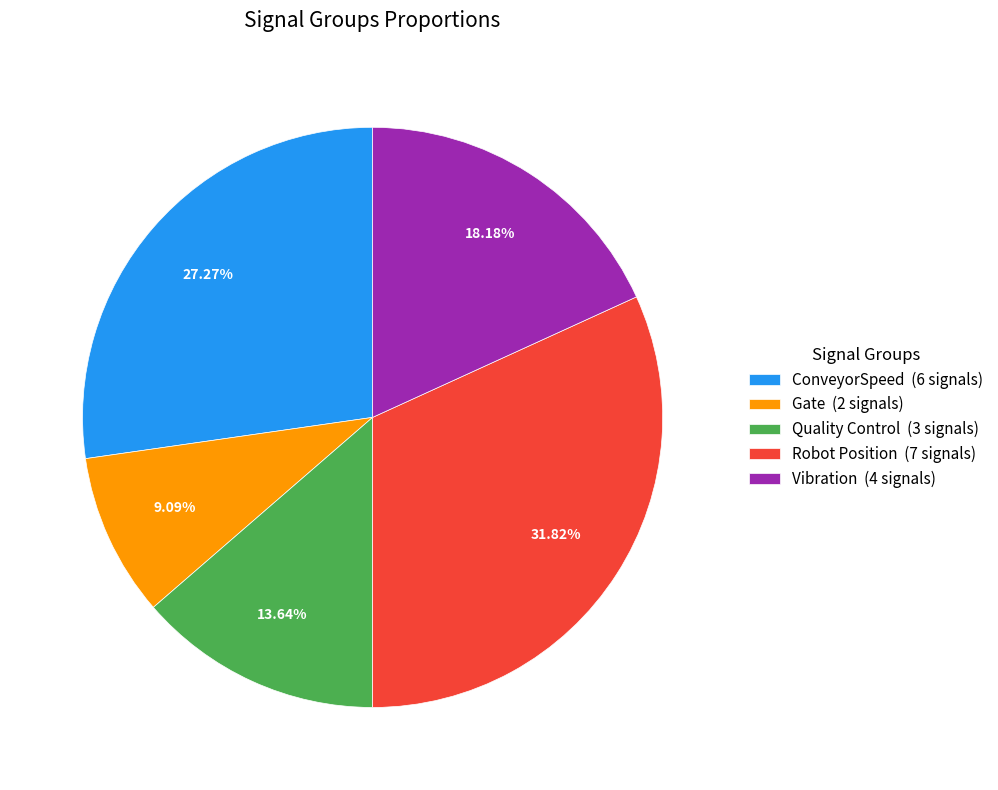

Which slice is the smallest?

Gate